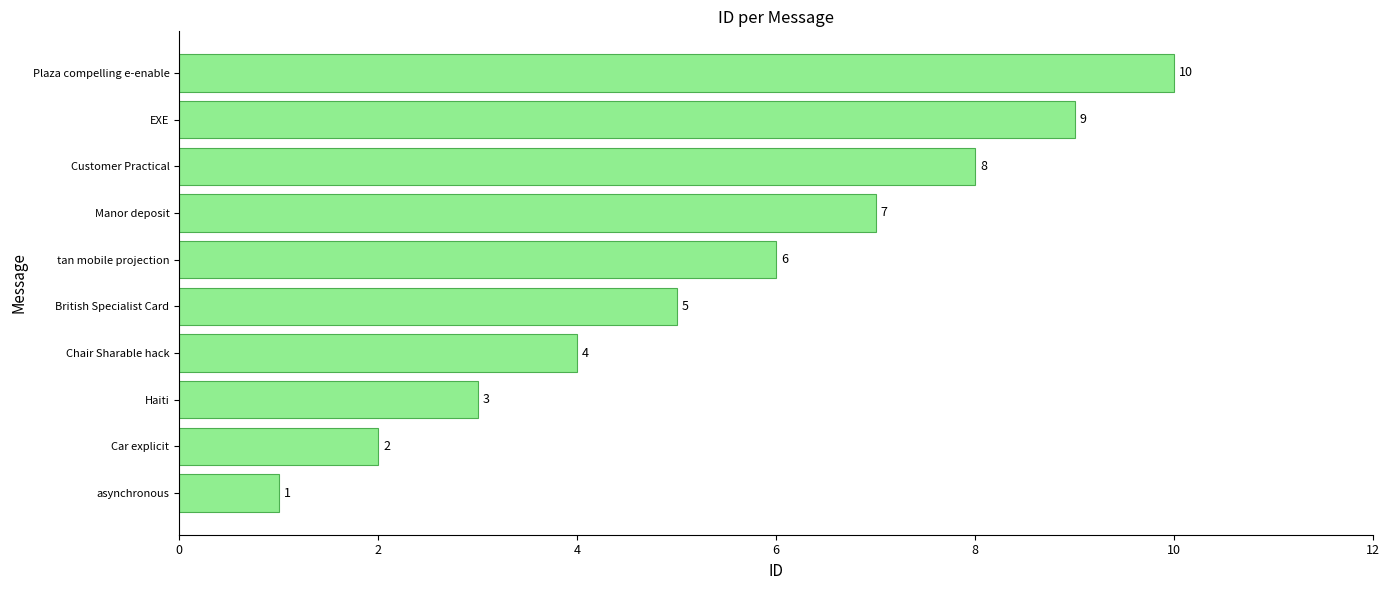

What is the difference between the second highest and second lowest values?

7